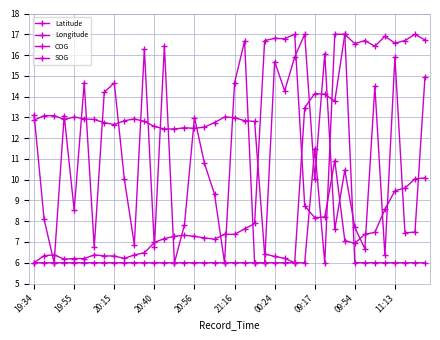

At which category does the chart reach its peak across all series?

26